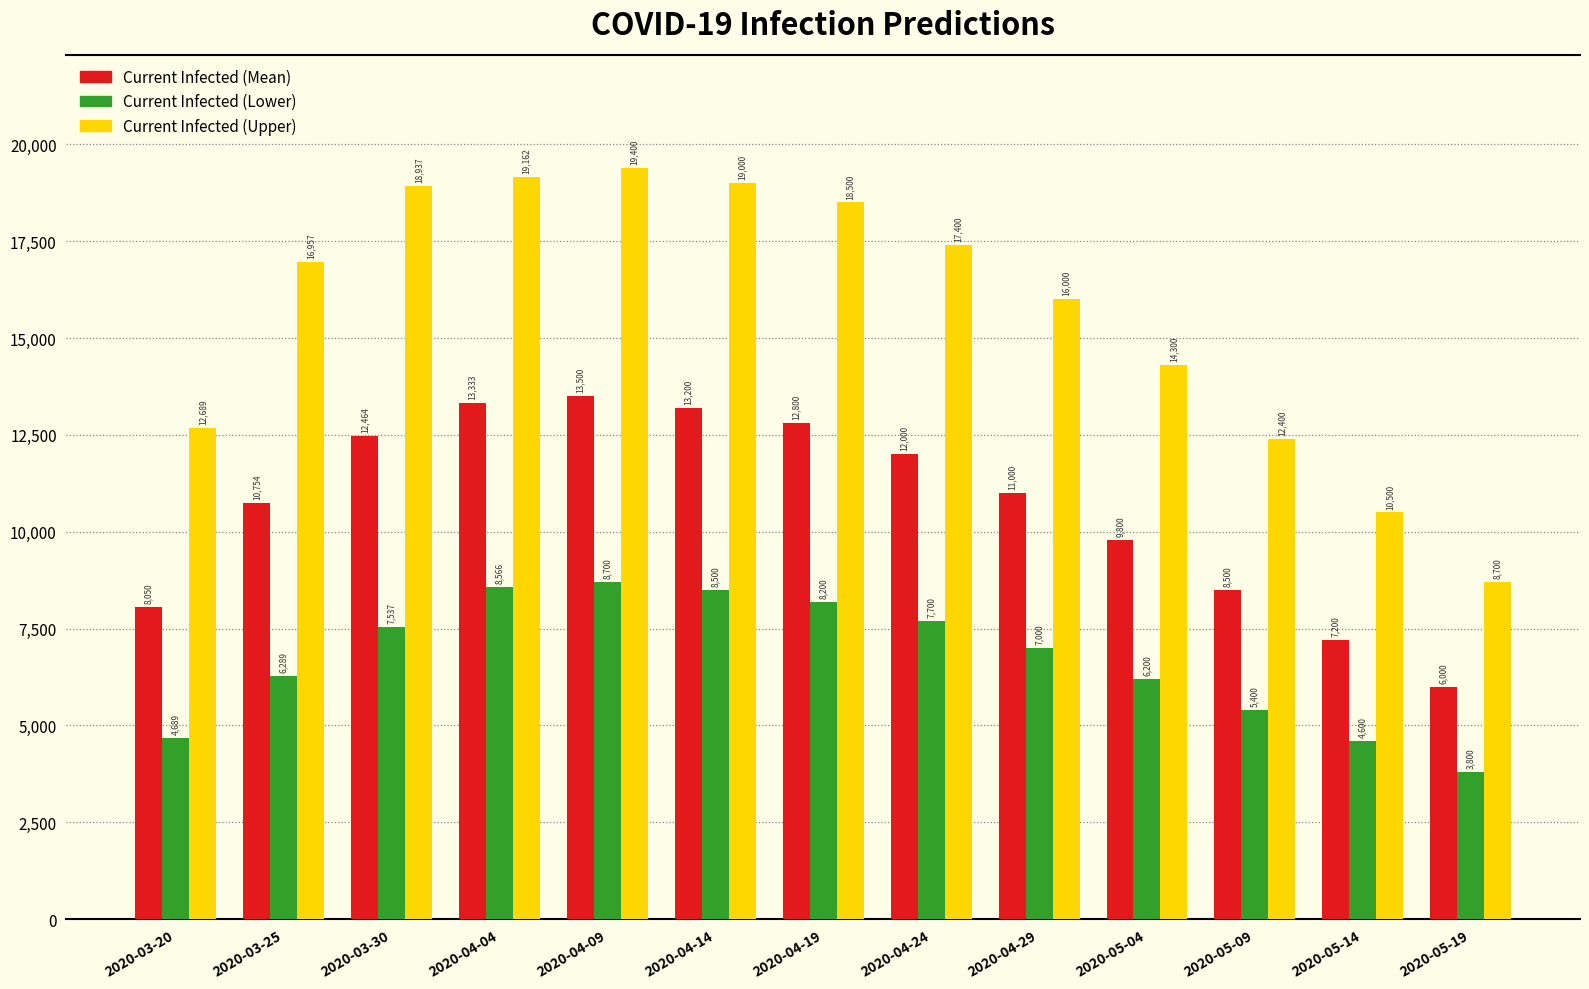

What is the difference between the highest and lowest values at 2020-05-04?

8100